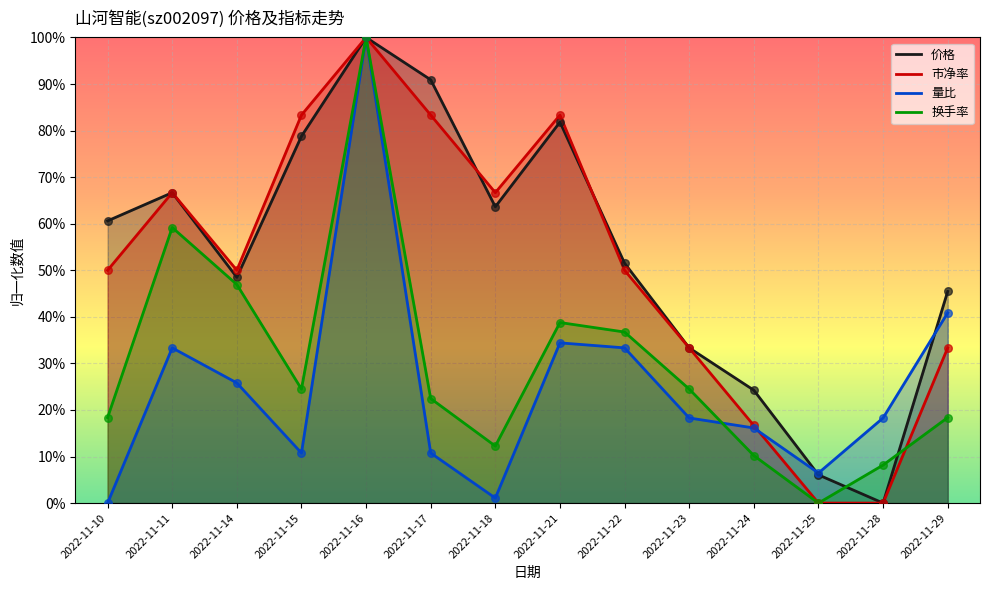

Which series reaches the minimum Y coordinate?

价格